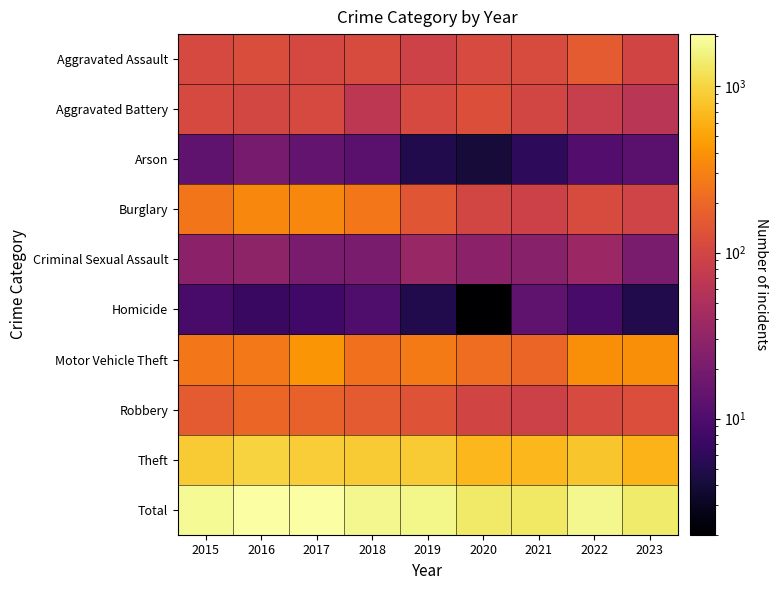

Rank the series at 2017 from highest to lowest value.

Total, Theft, Motor Vehicle Theft, Burglary, Robbery, Aggravated Battery, Aggravated Assault, Criminal Sexual Assault, Arson, Homicide